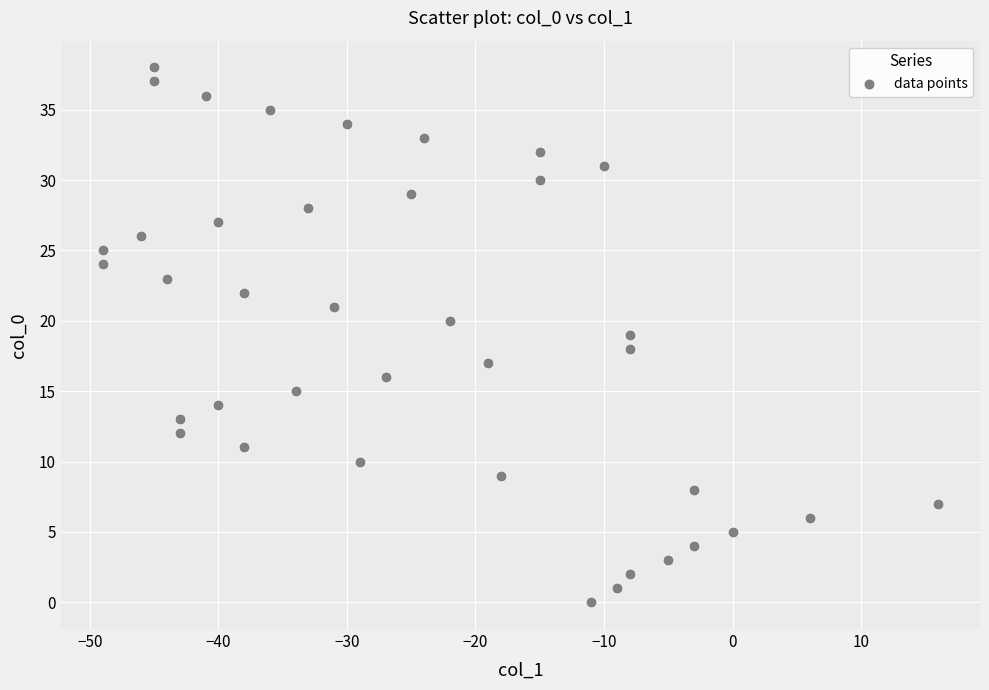

What is the range of Y values (max minus min)?

38